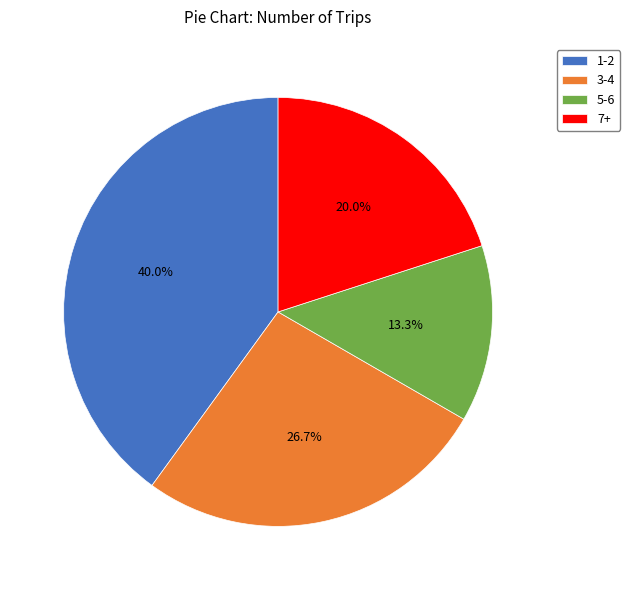

Count the number of slices in the pie.

4